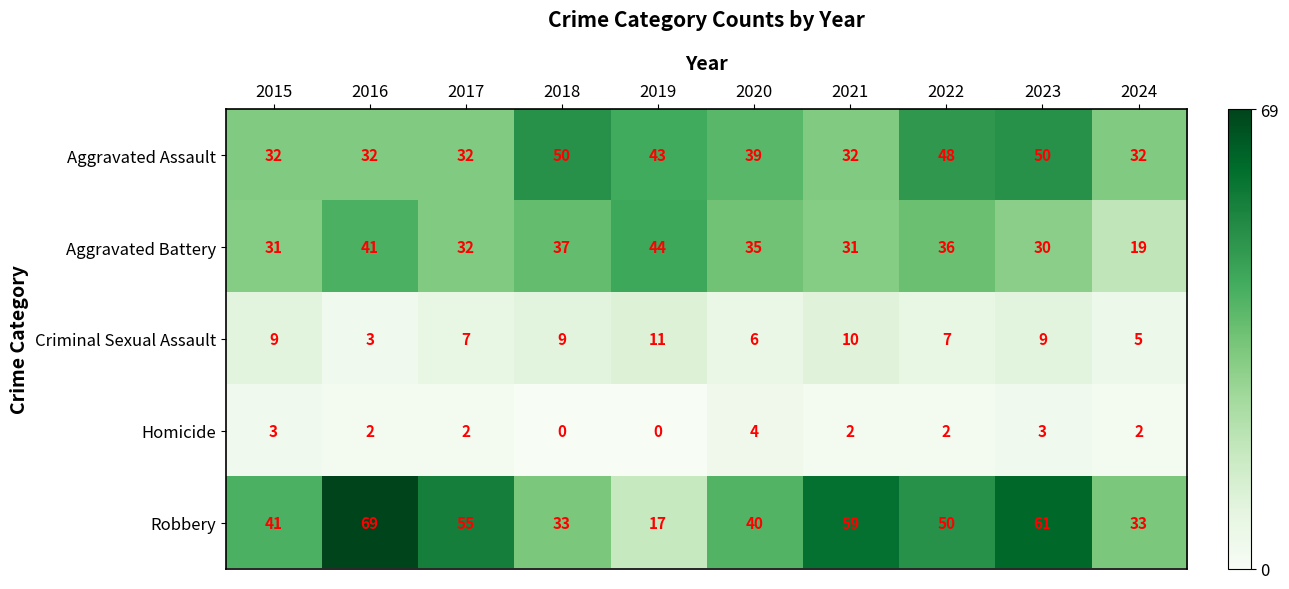

What is the sum of the Aggravated Assault values at 2018 and 2024?

82